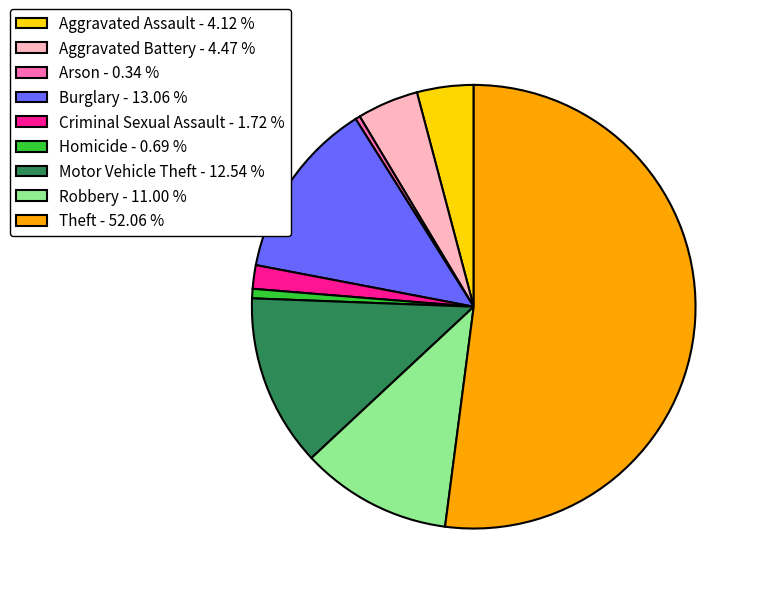

Count the number of slices in the pie.

9